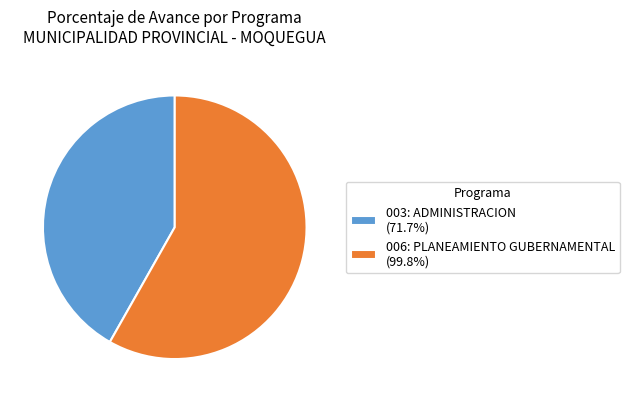

Does 003: ADMINISTRACION (71.7%) account for over 50% of the chart?

No